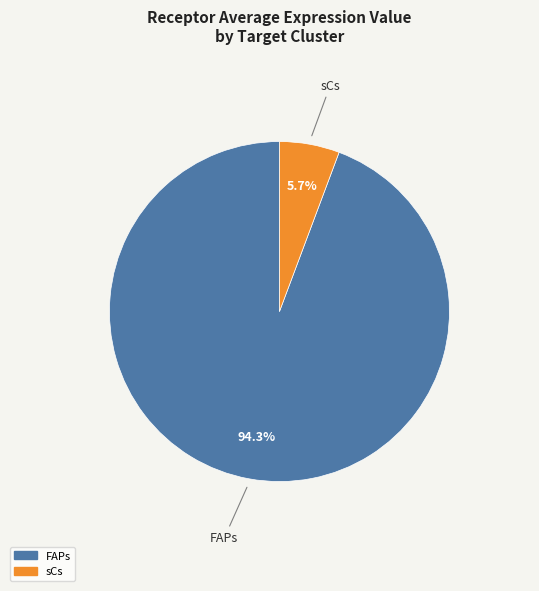

Count the number of slices in the pie.

2